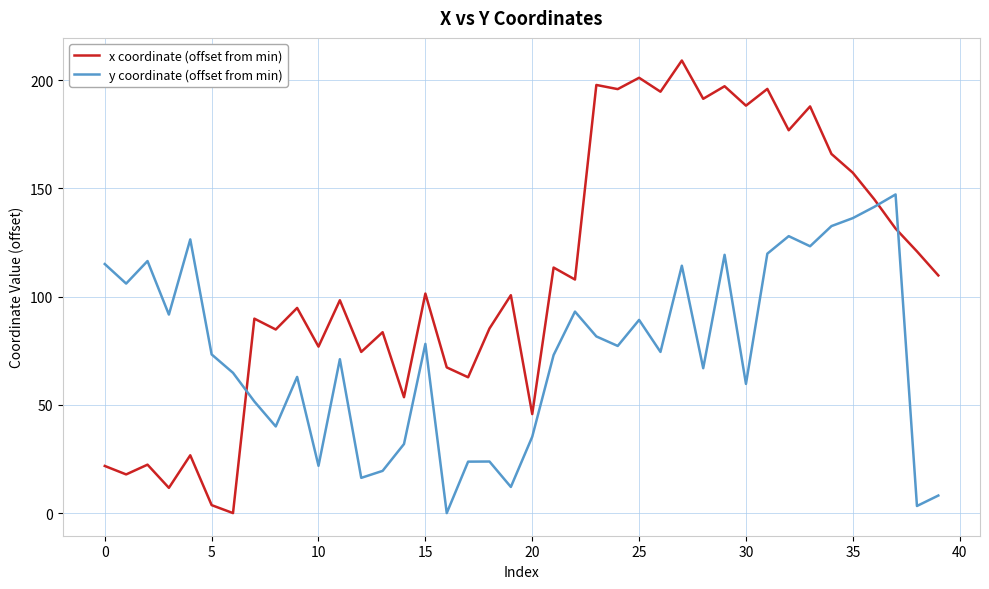

What are all the series names shown in the legend?

x coordinate (offset from min), y coordinate (offset from min)